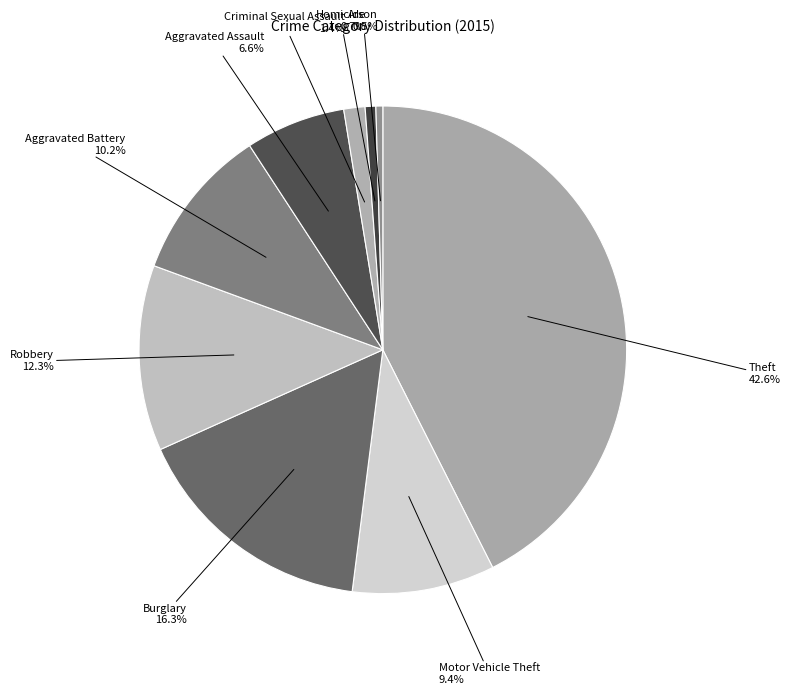

The Criminal Sexual Assault slice represents 1% of the pie. True or false?

True